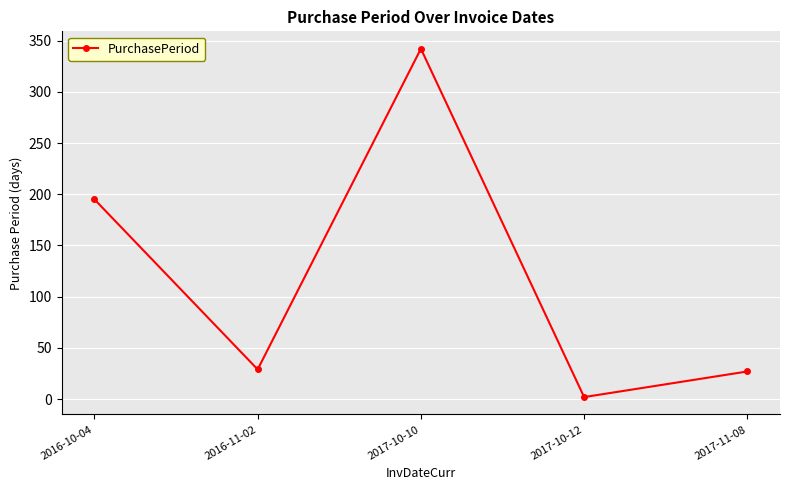

What is the label of the 1st point from the left?

2016-10-04